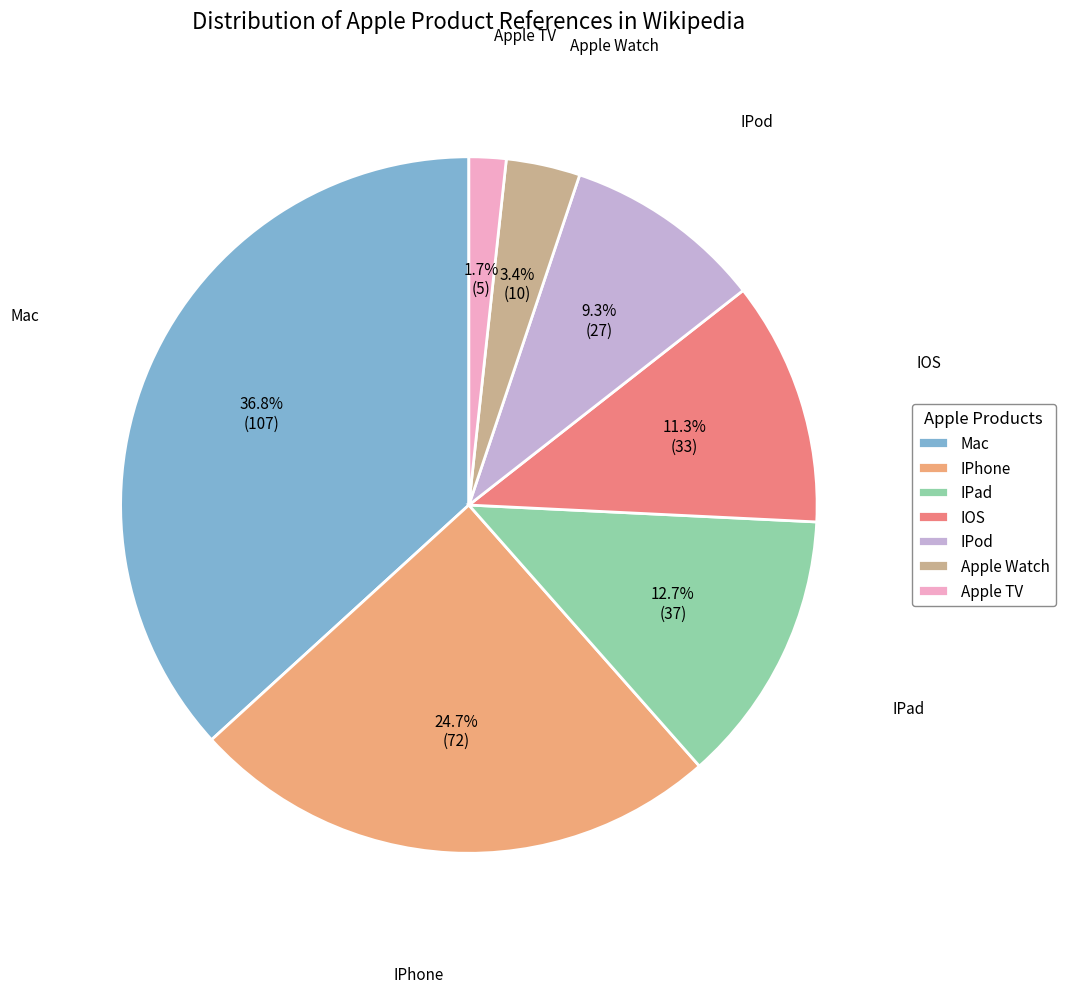

To the nearest percent, what is the average slice percentage?

14%